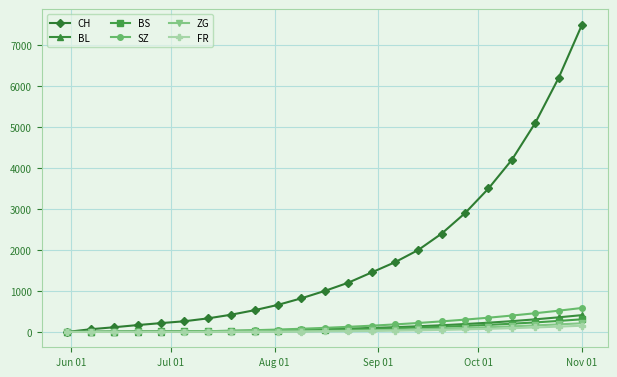

Which series has the widest spread of values?

CH